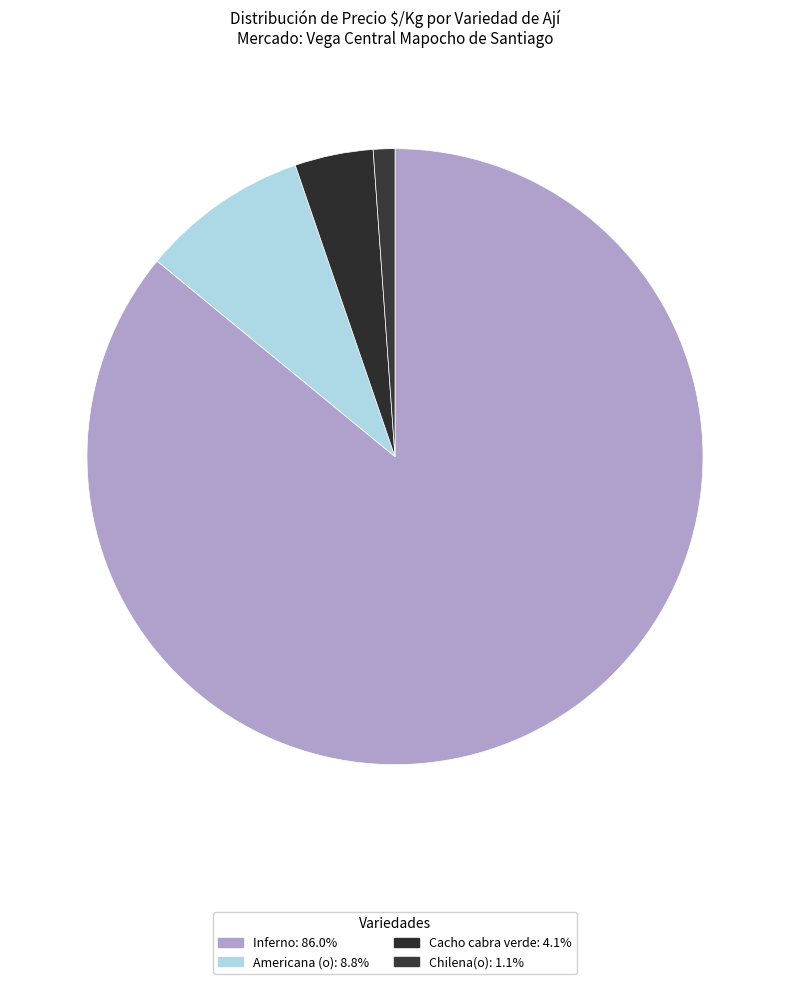

How many segments does this pie chart have?

4